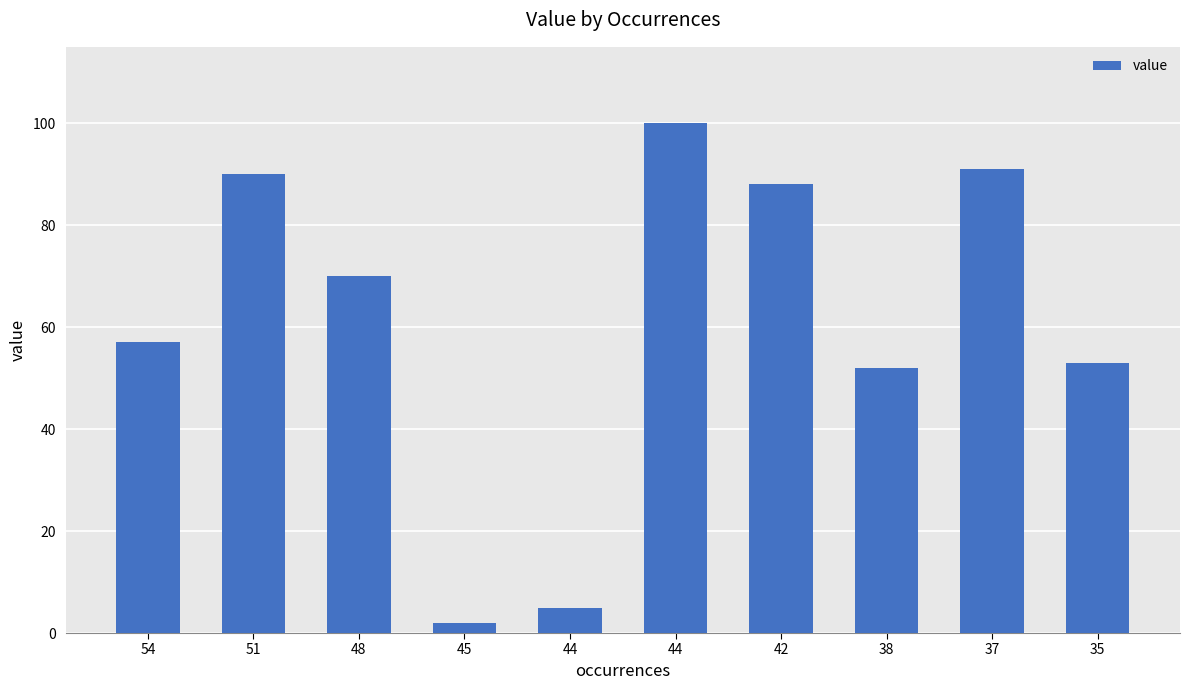

What is the sum of the values at 45 and 35?

55